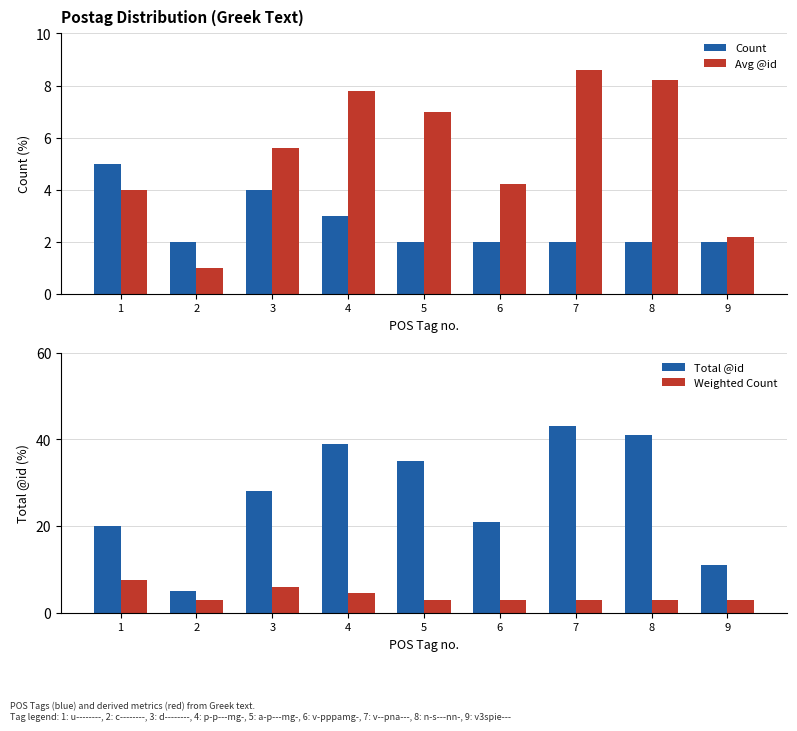

Which series has the largest range (max minus min)?

Total @id